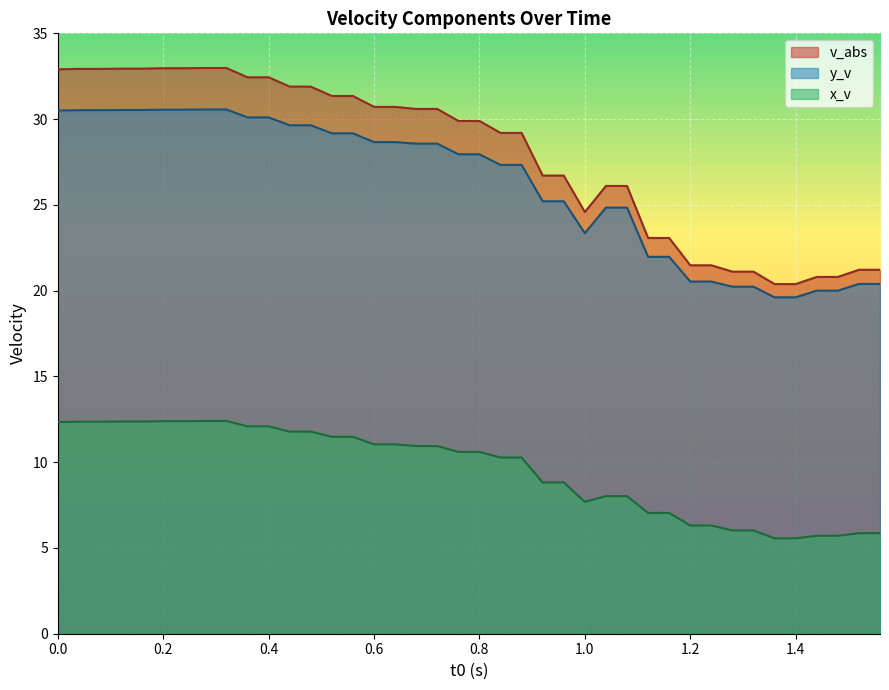

What is the value of the v_abs point at the 12th from the left?

31.9